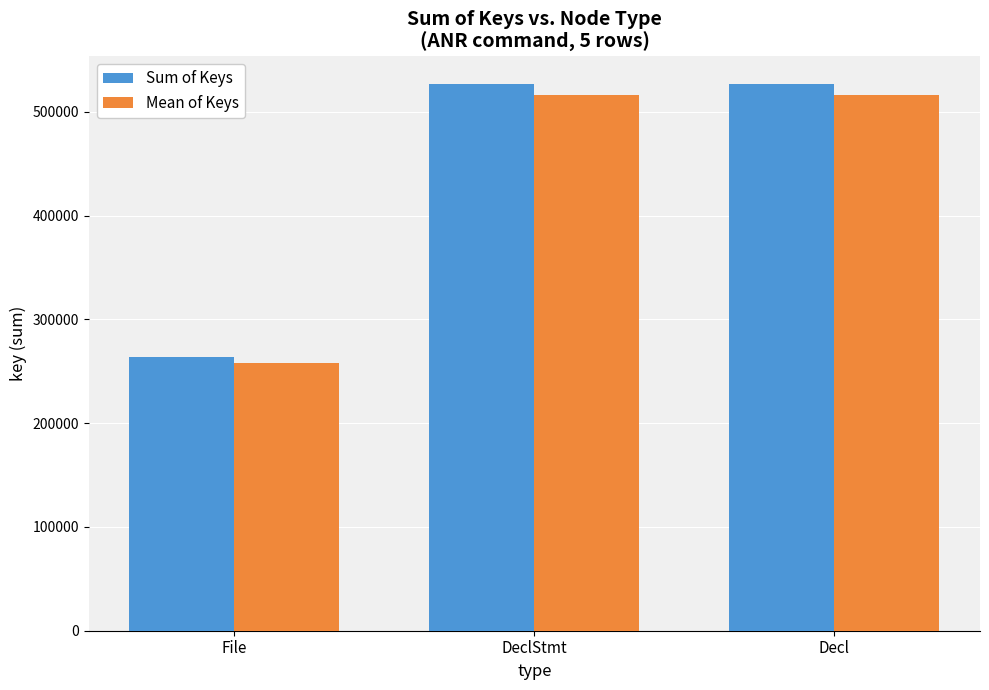

True or false: Sum of Keys has a value of 945946.4 at DeclStmt.

False